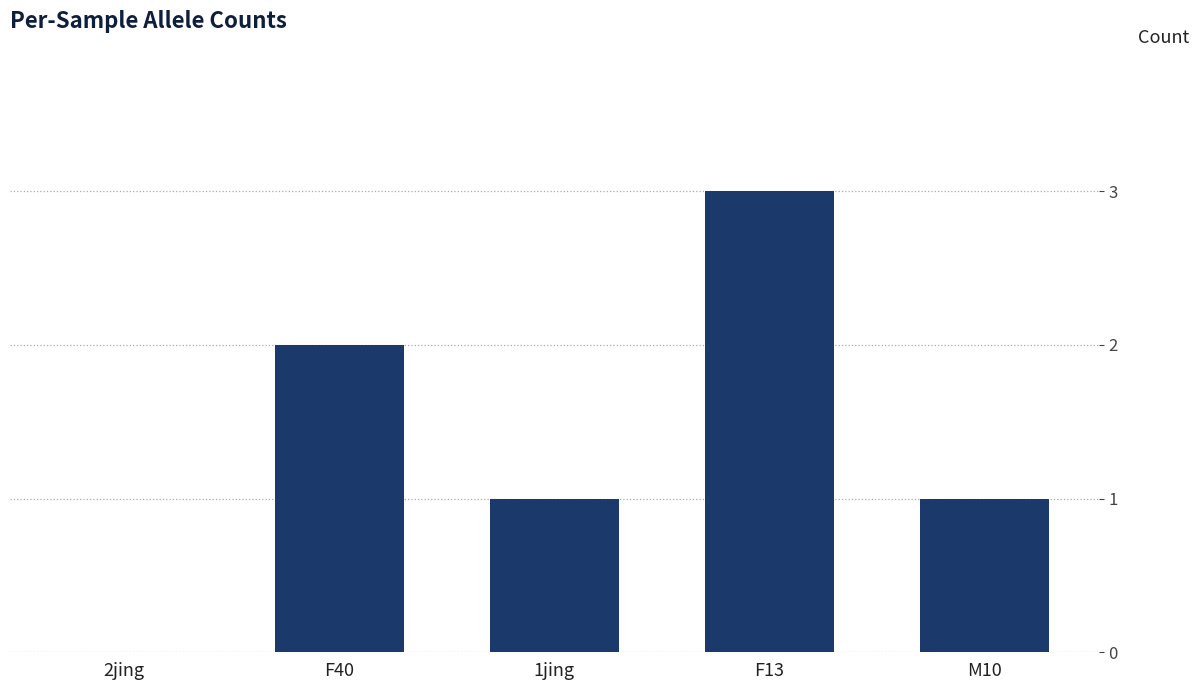

What is the sum of the values at F13 and M10?

4